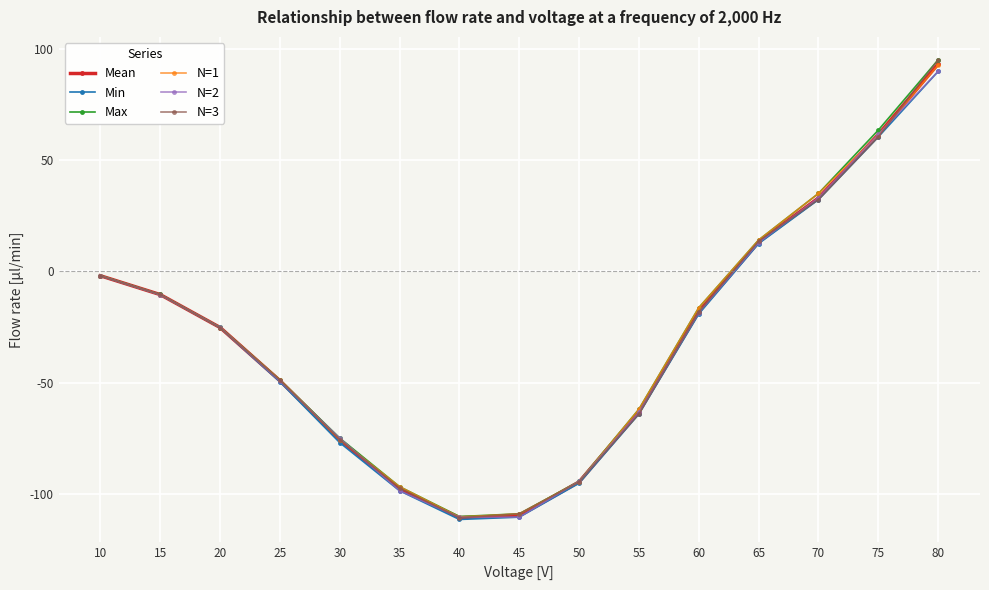

What is the minimum value for Mean?

-110.7